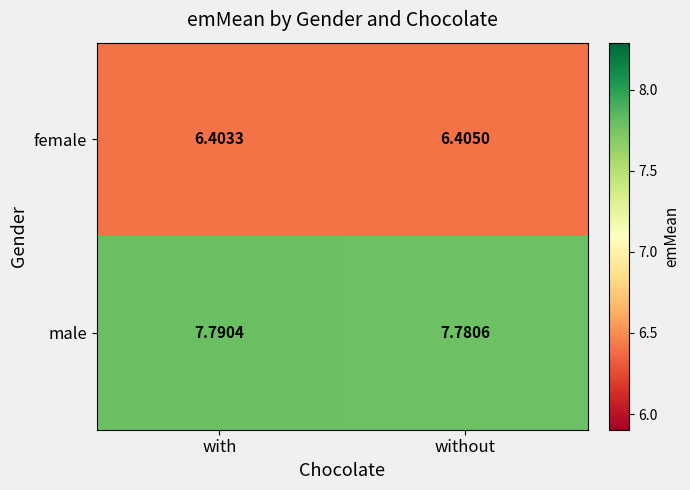

How many categories are shown in the chart?

2